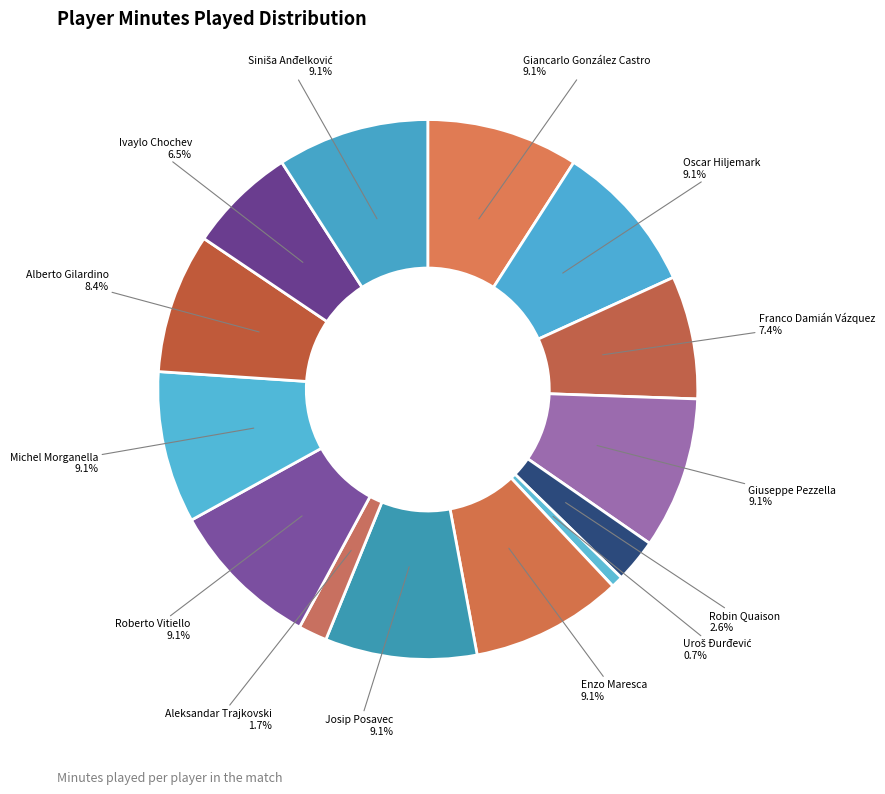

What percentage do Roberto Vitiello and Michel Morganella together represent?

18.2%